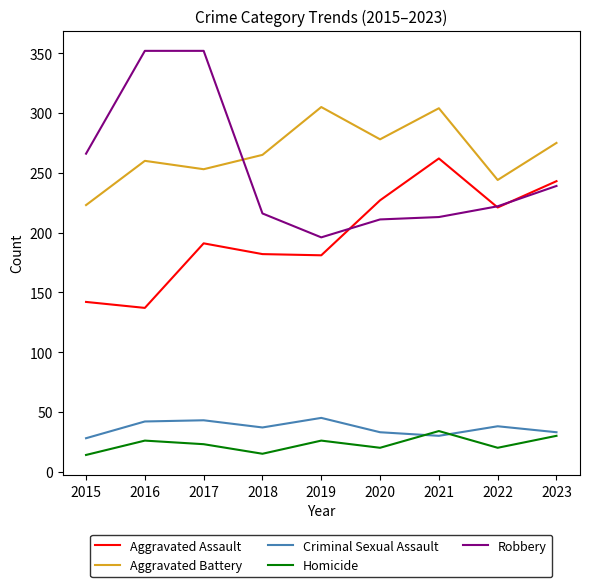

At which category is the sum across all series the highest?

2017